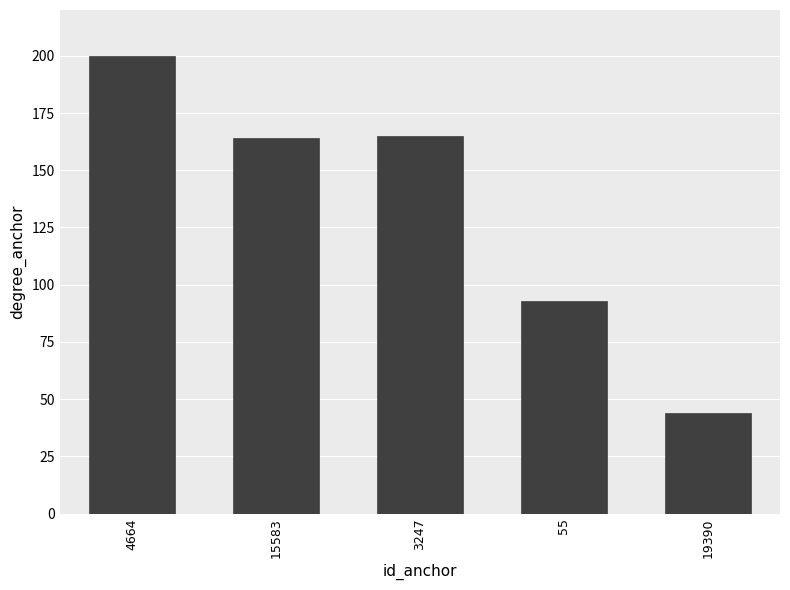

Which has a higher value, 55 or 19390?

55